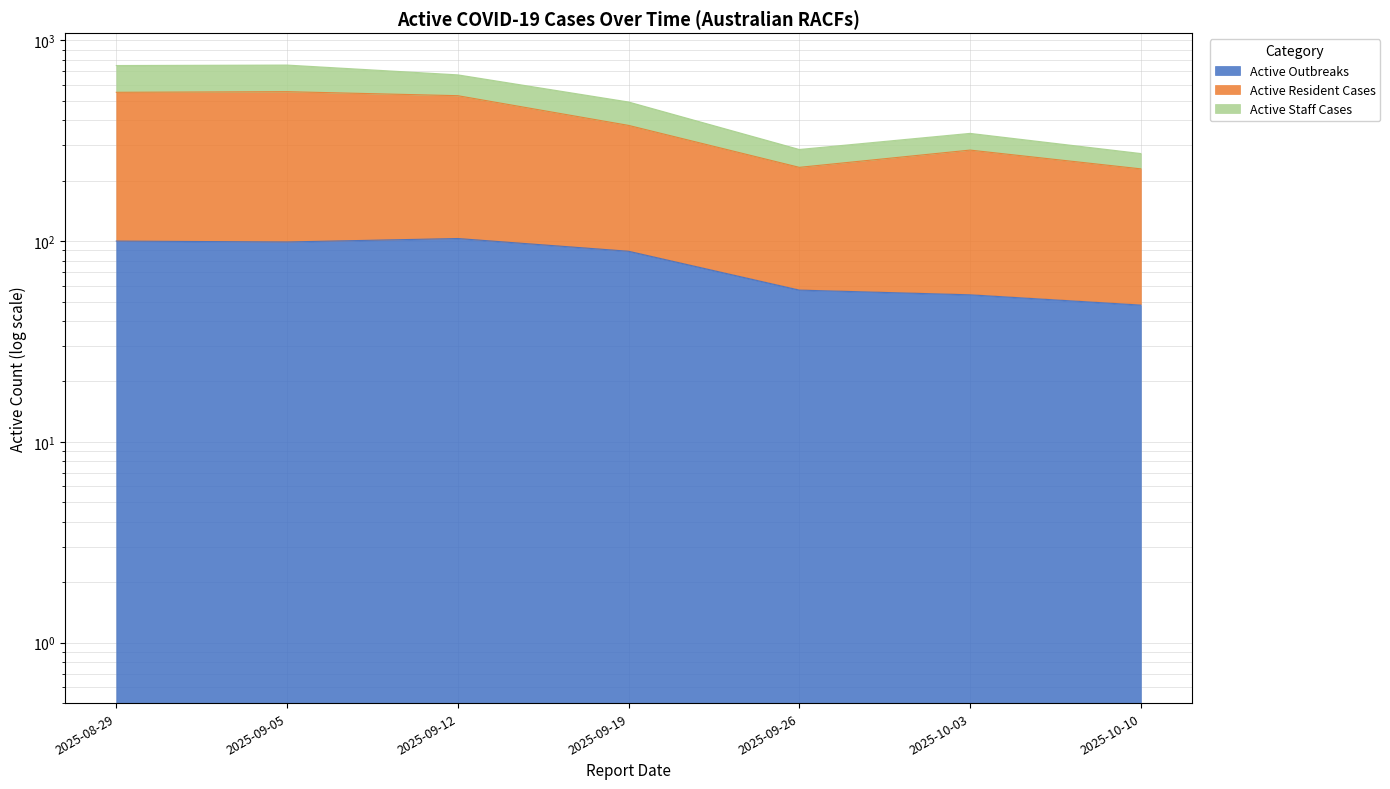

Where is the first local minimum for Active Staff Cases?

2025-09-26